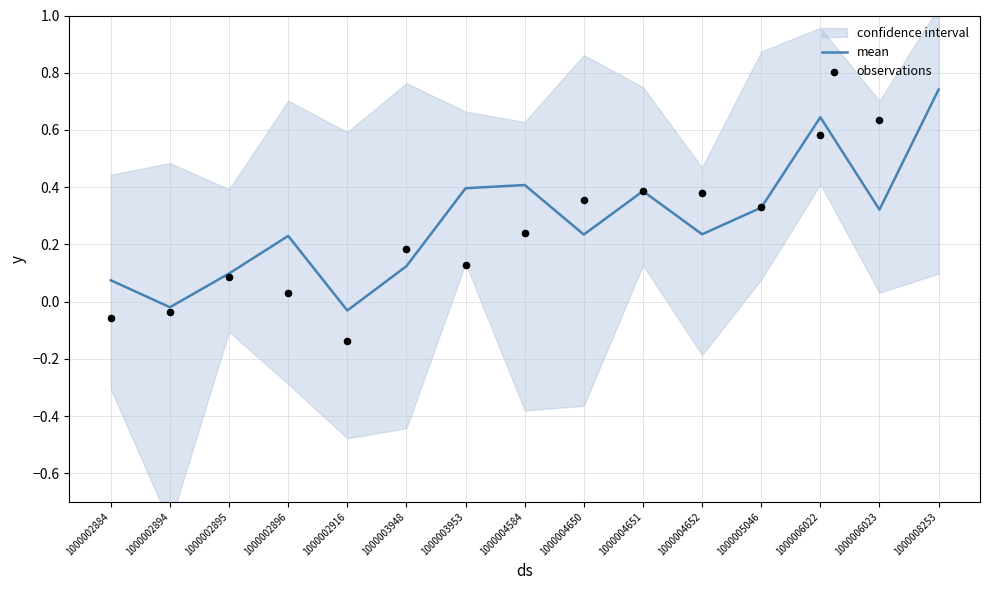

Which series has the largest Y range (max minus min)?

observations